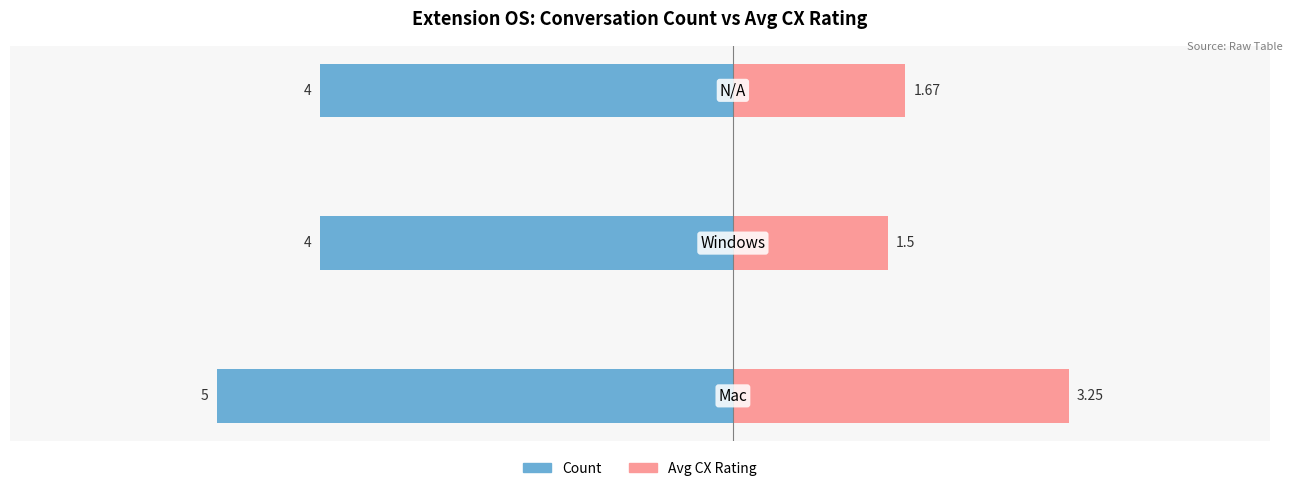

Is it true that Avg CX Rating equals 1.7 at −4?

True